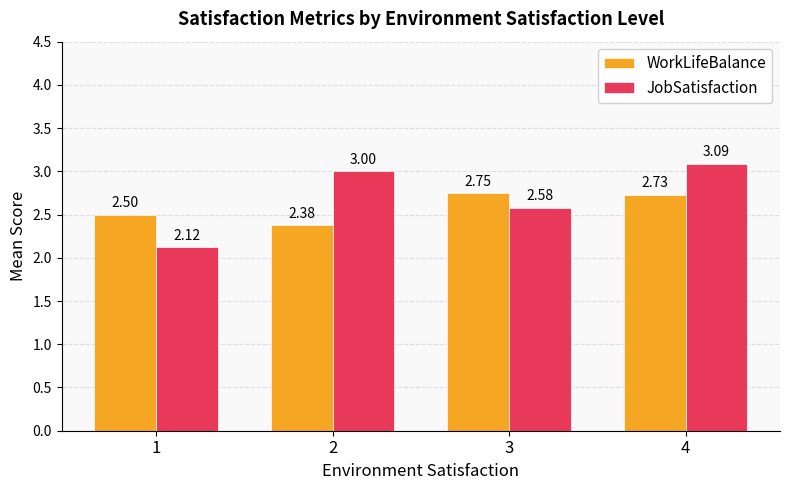

List the series in order of their peak value, highest first.

JobSatisfaction, WorkLifeBalance